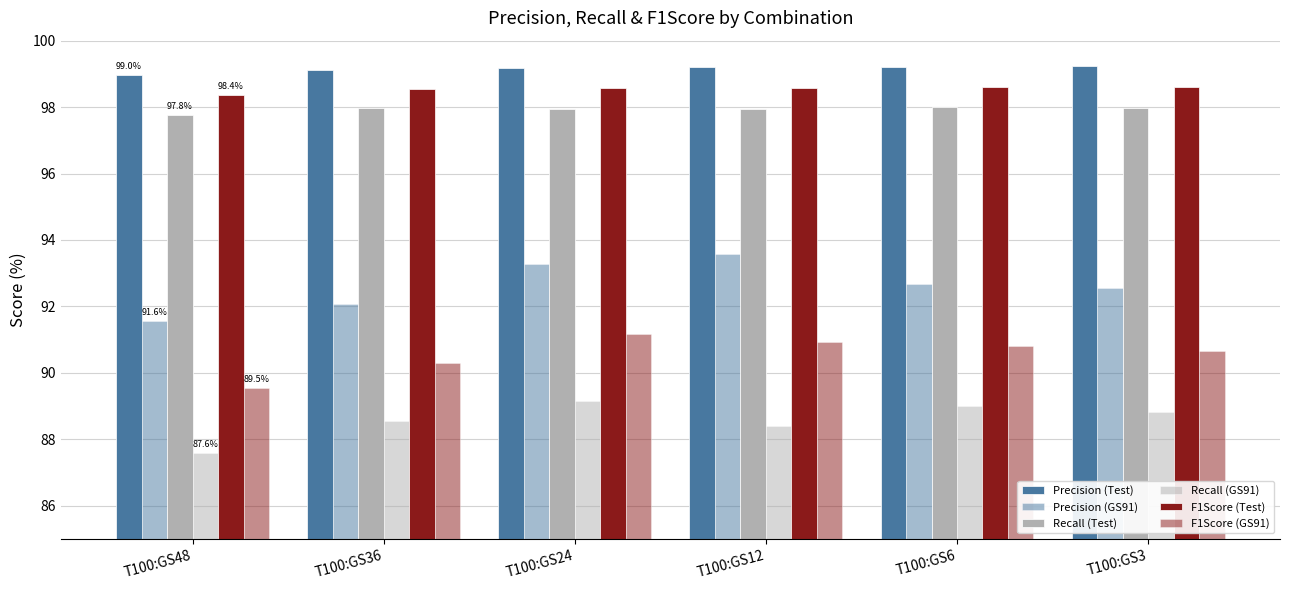

How many values in the Recall (GS91) series are below 88?

1